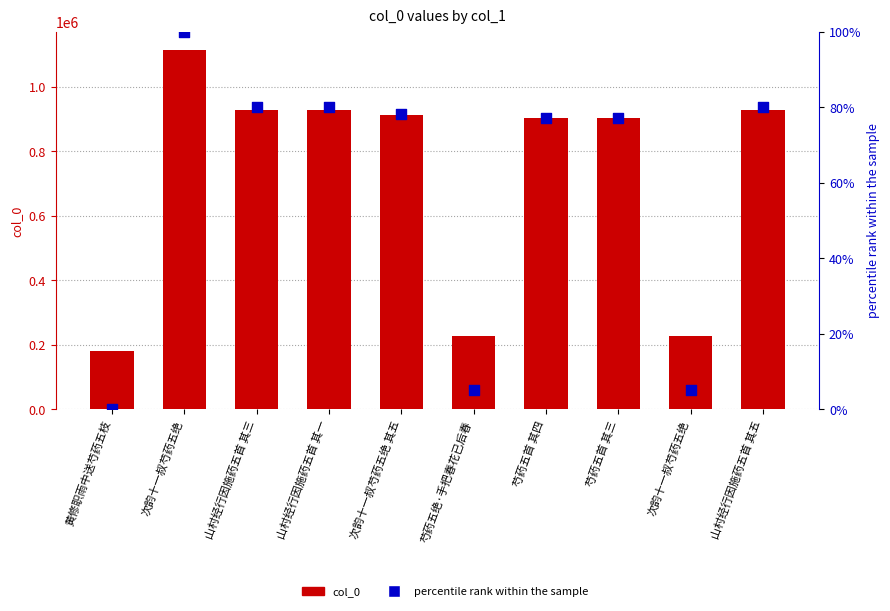

Which series contains the lowest Y value?

percentile rank within the sample